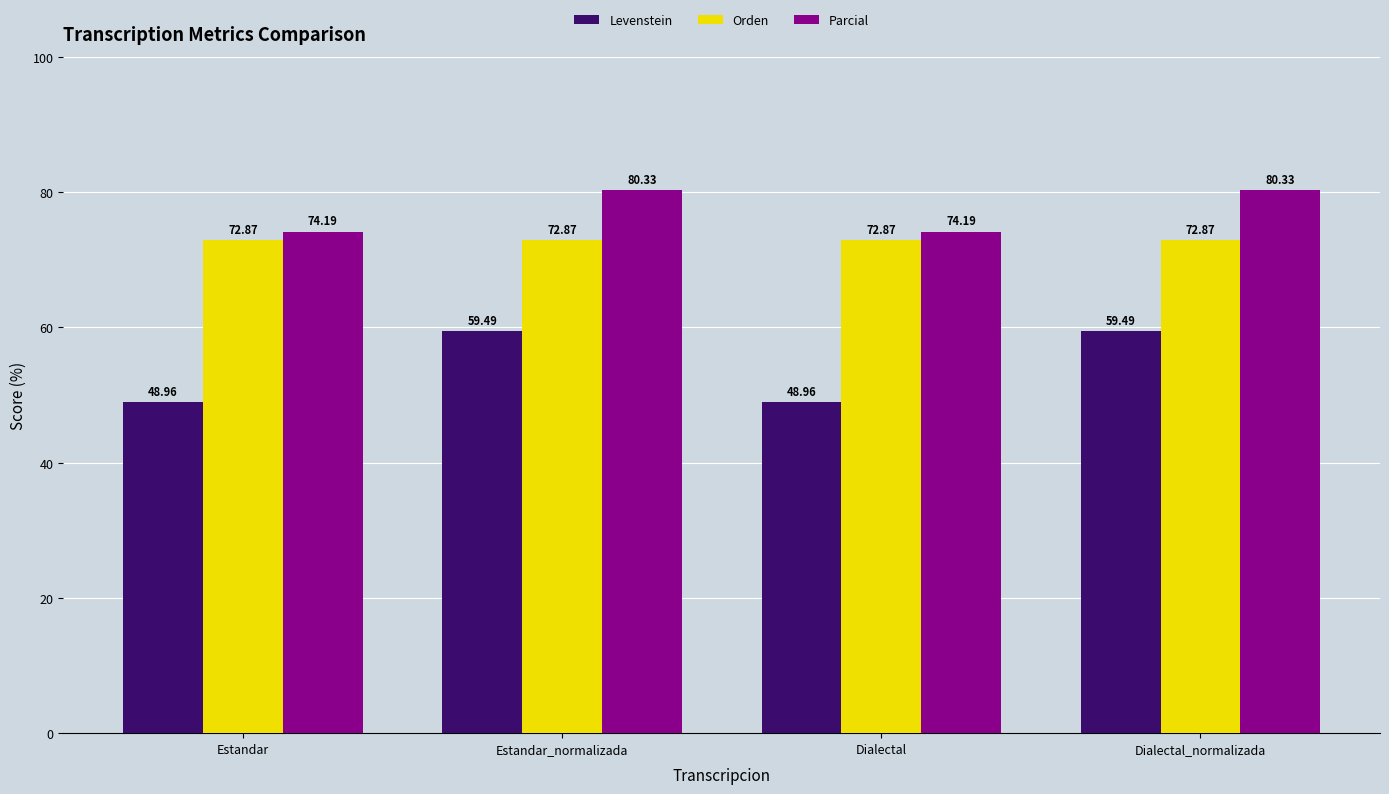

What is the difference between the maximum and minimum values in the Parcial series?

6.1